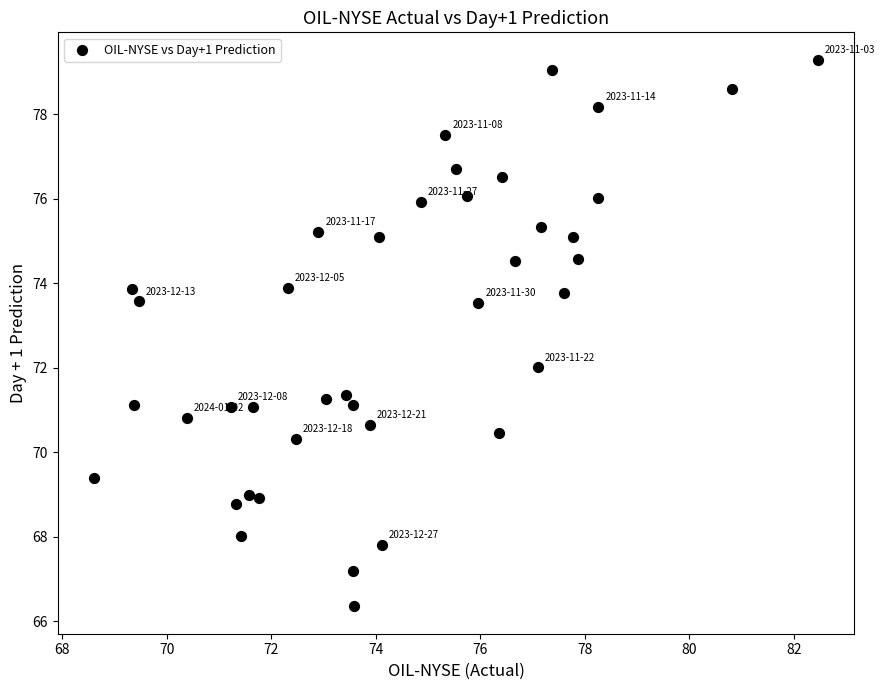

What is the range of X values (max minus min)?

13.8